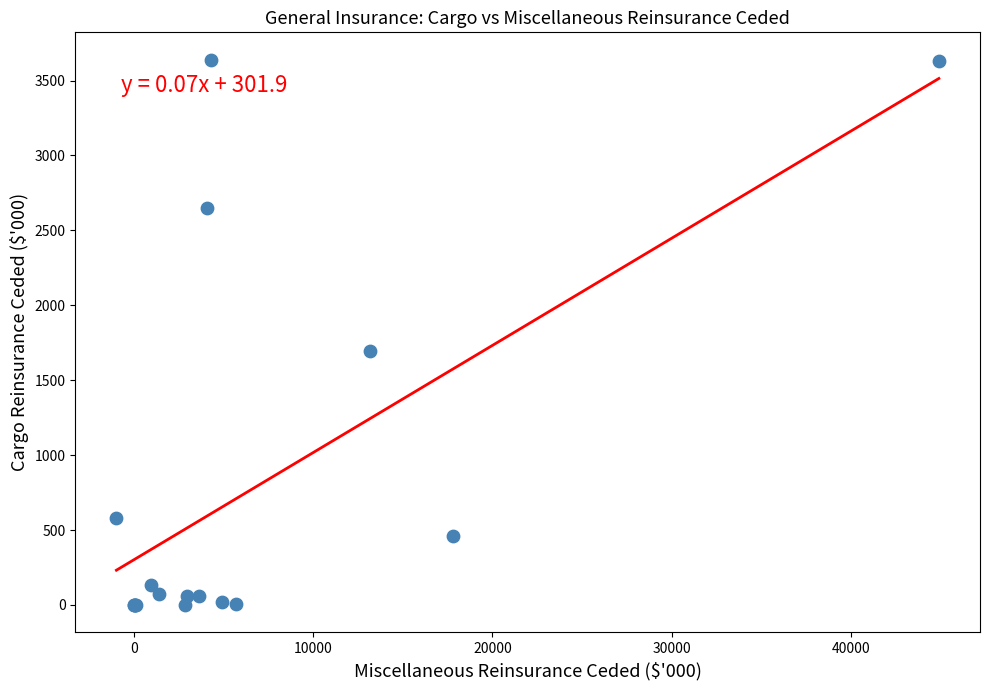

What Y value in the scatter plot is closest to 1819?

1693.3